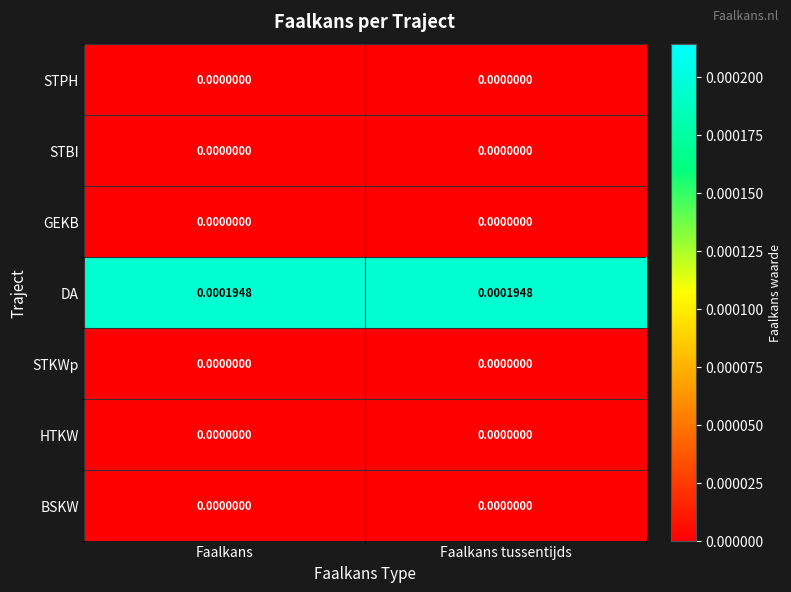

Is the value of GEKB at Faalkans greater than the value of DA at Faalkans tussentijds?

No